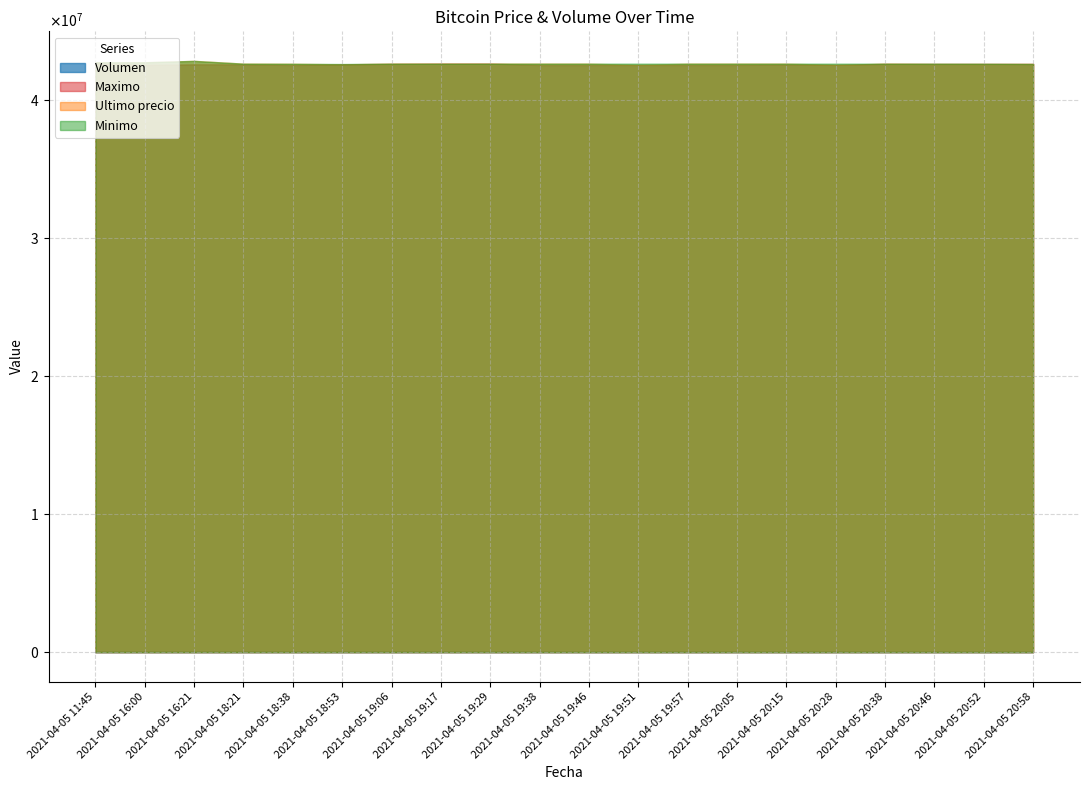

Does the chart have visible grid lines?

Yes